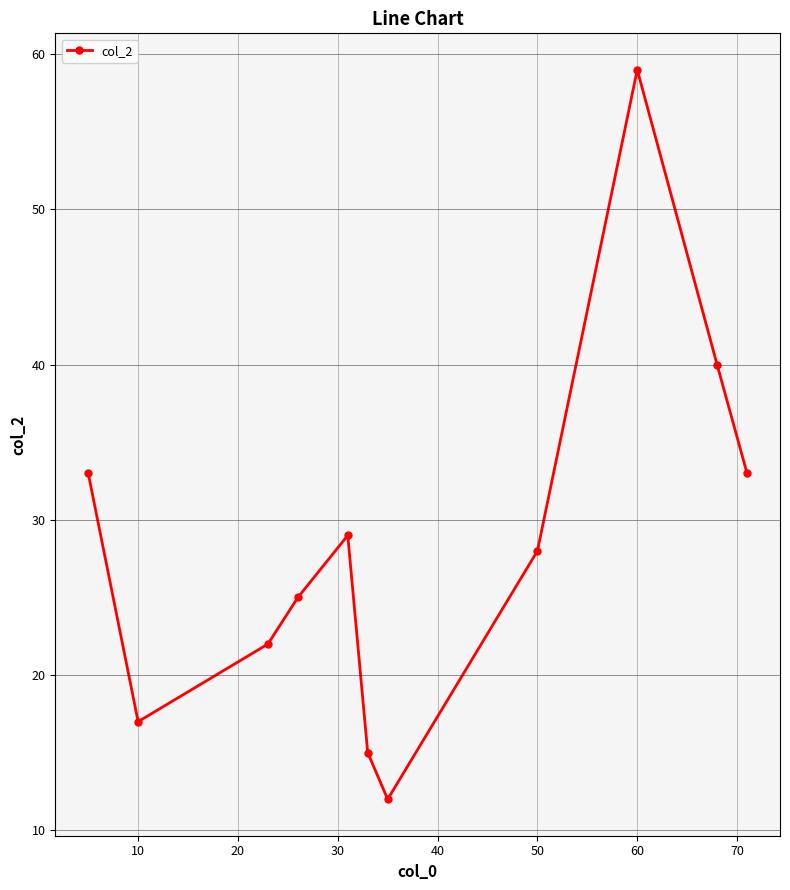

How many values are below 28?

5